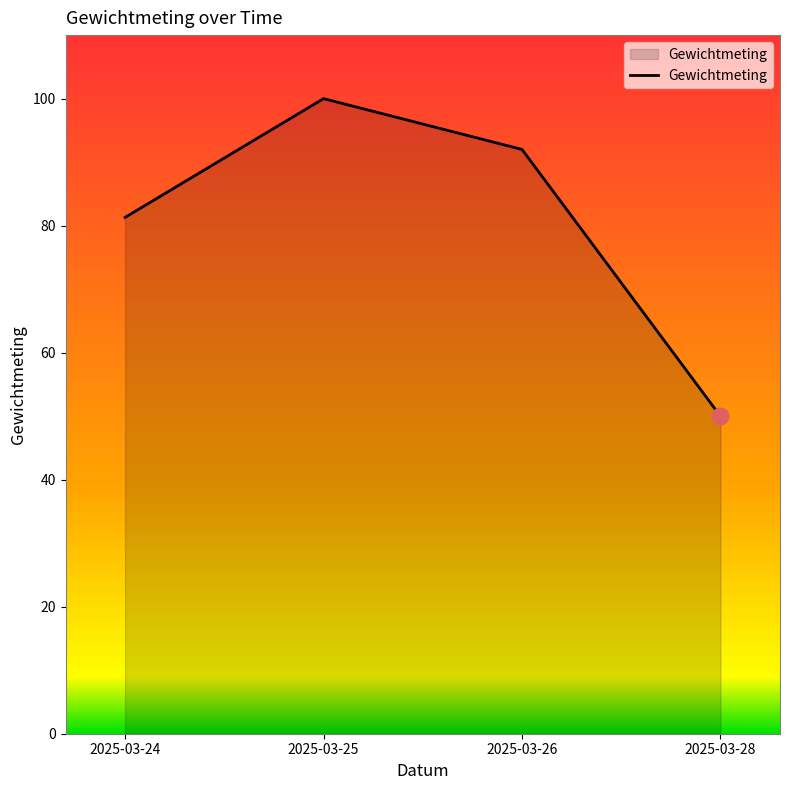

How many distinct data groups are displayed?

1